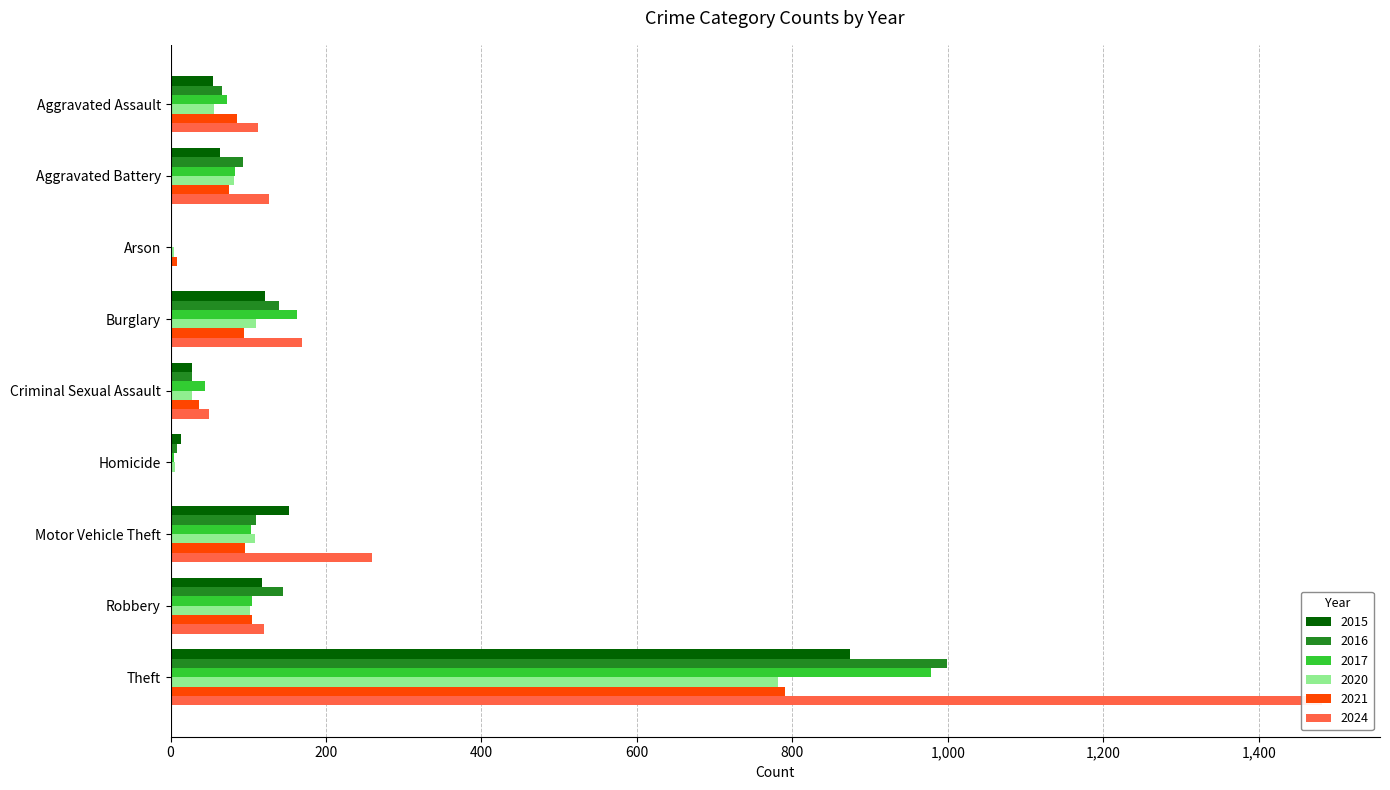

What is the approximate value of 2020 at Theft, to the nearest 100?

800